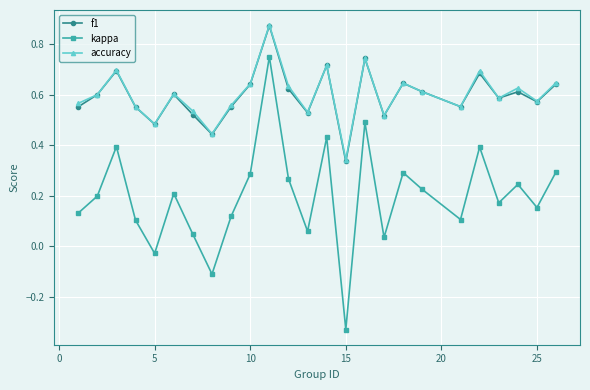

In kappa, how many points are higher than both neighbors (excluding endpoints)?

8